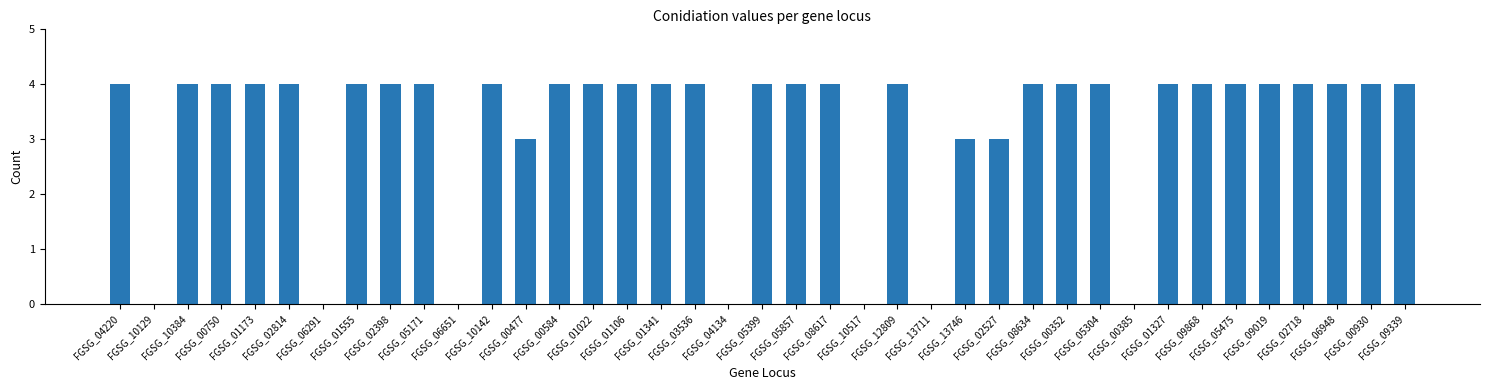

What is the average value?

3